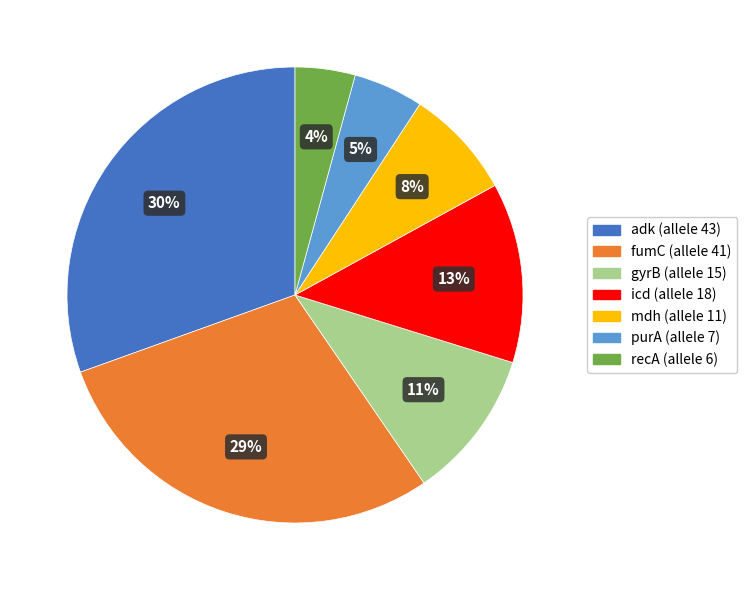

To the nearest percent, what is the difference between the fumC and icd slice percentages?

16%